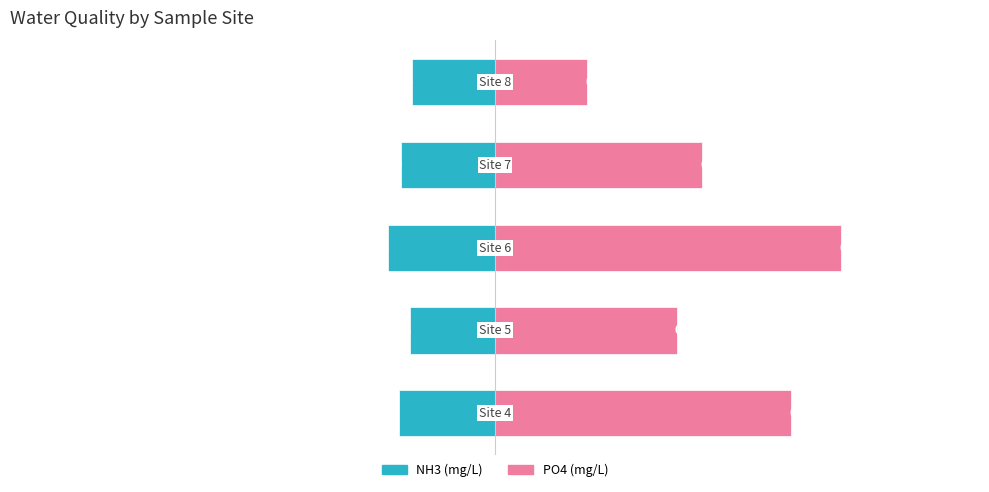

At 0, list the series in order from largest to smallest.

PO4 (mg/L), NH3 (mg/L)